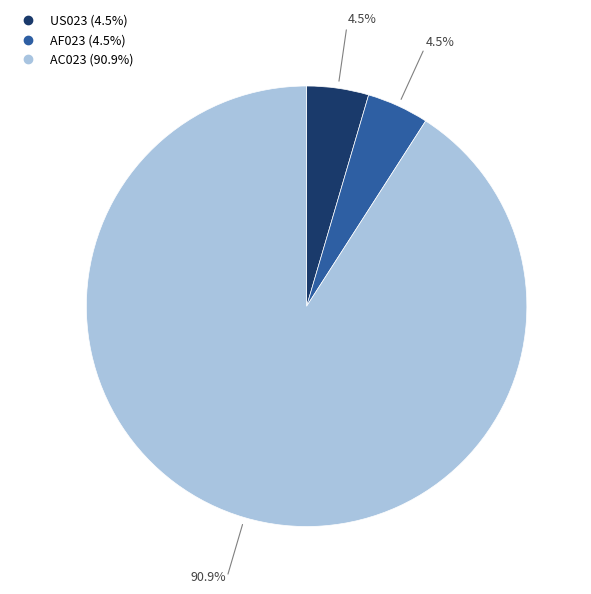

To the nearest percent, what is the average slice percentage?

33%